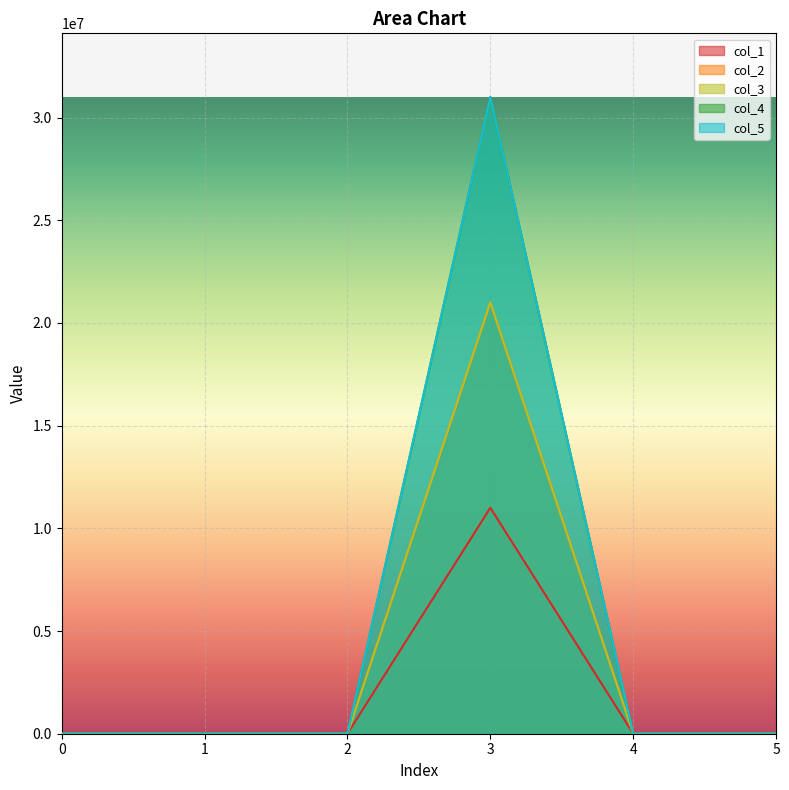

Which has a higher value, 3 or 5?

3